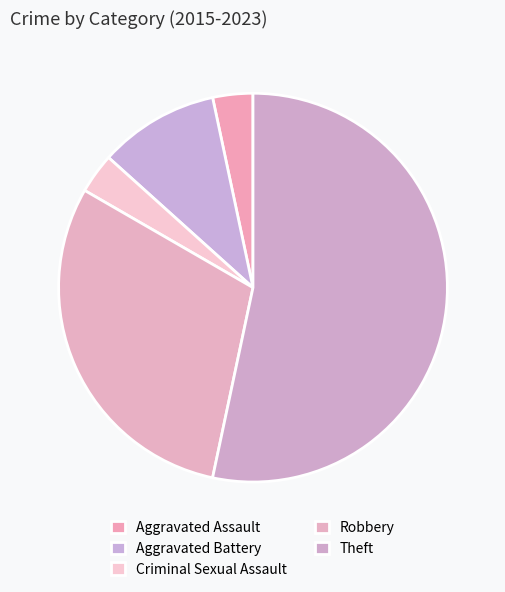

Approximately how many times larger is the value at Robbery compared to Criminal Sexual Assault?

9.0